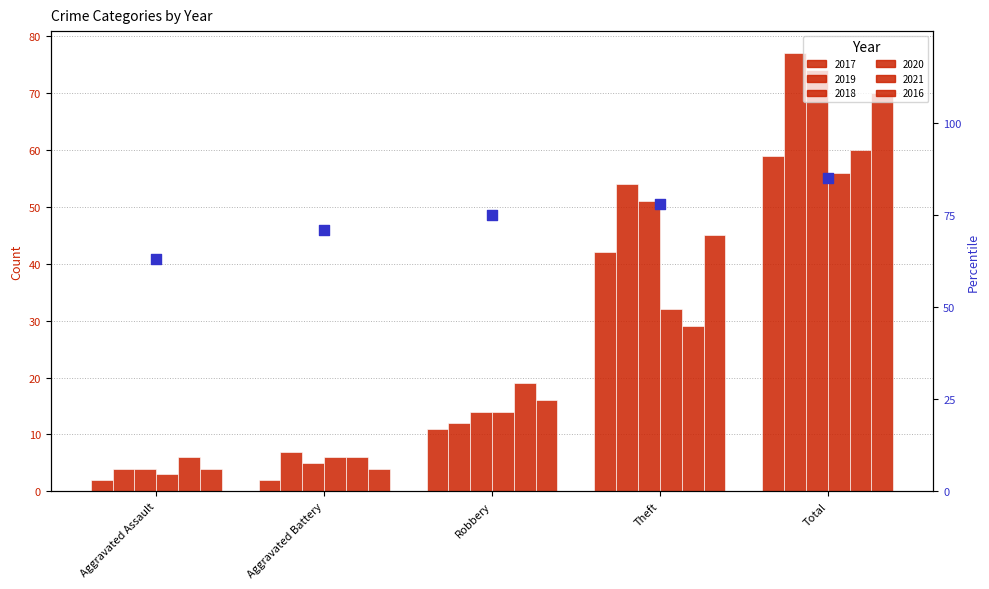

What is the change in value from Theft to Total?

+7